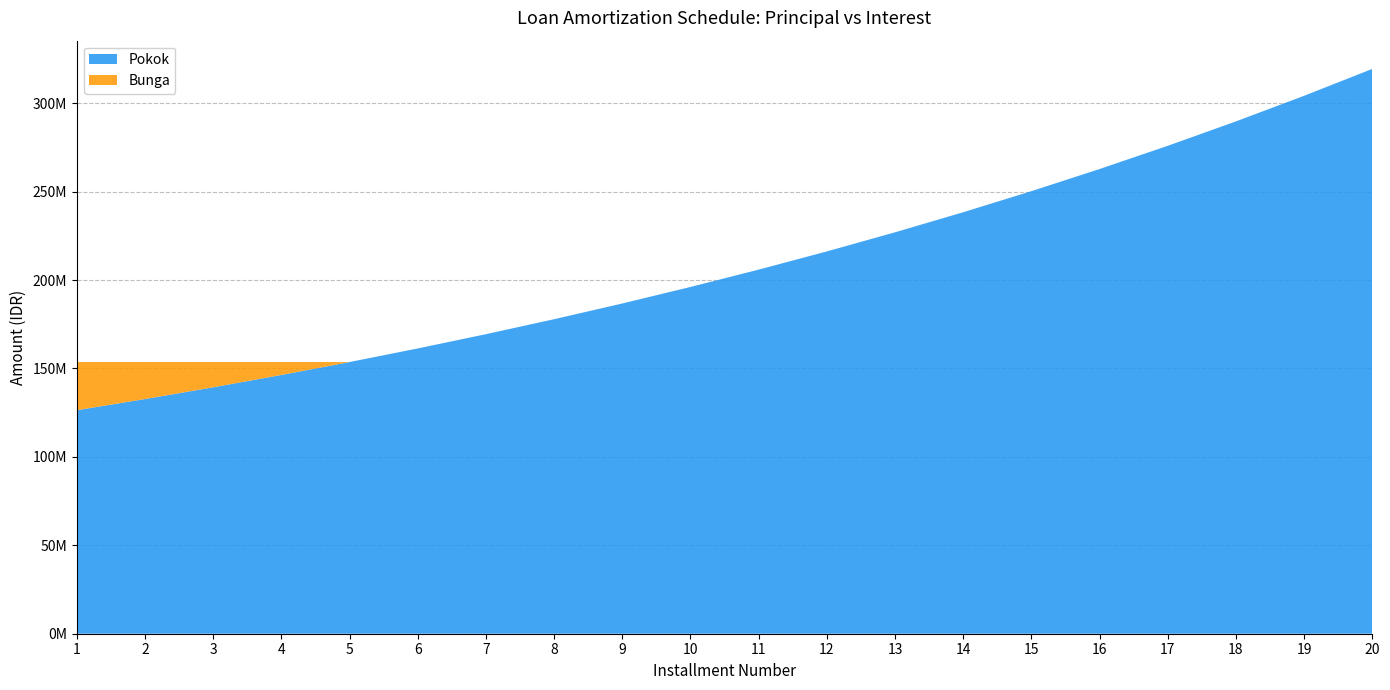

Reading left to right, what are all the values shown in this chart?

Pokok: 1=126391141.2	2=132710836.0	3=139346522.4	4=146314000.4	5=153629859.9	6=161311520.4	7=169377272.2	8=177846320.5	9=186738830.4	10=196075975.4	11=205879987.9	12=216174211.7	13=226983157.9	14=238332563.2	15=250249451.2	16=262762196.5	17=275900592.8	18=289695923.1	19=304181035.1	20=319390418.4
Bunga: 1=27238718.8	2=20919024.0	3=14283337.5	4=7315859.5	5=0.0	6=0.0	7=0.0	8=0.0	9=0.0	10=0.0	11=0.0	12=0.0	13=0.0	14=0.0	15=0.0	16=0.0	17=0.0	18=0.0	19=0.0	20=0.0